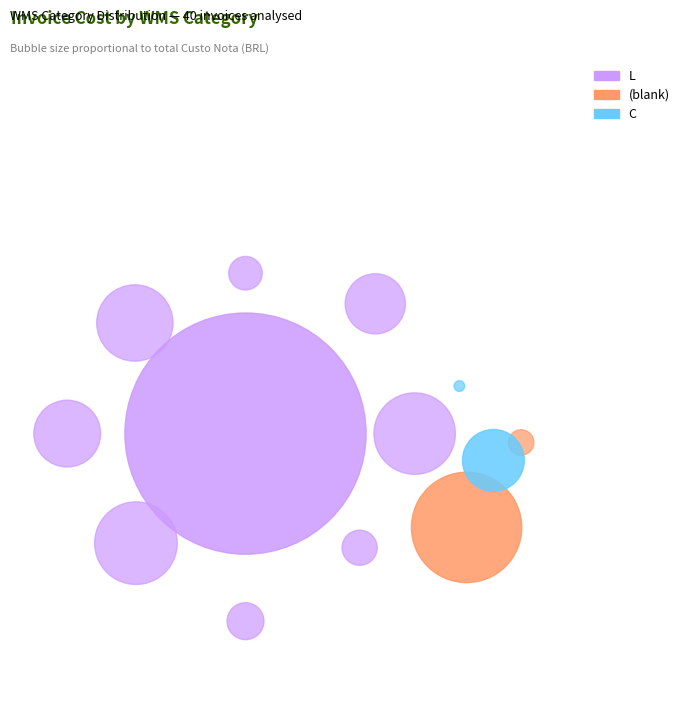

Combined, do  and  account for over 50%?

No